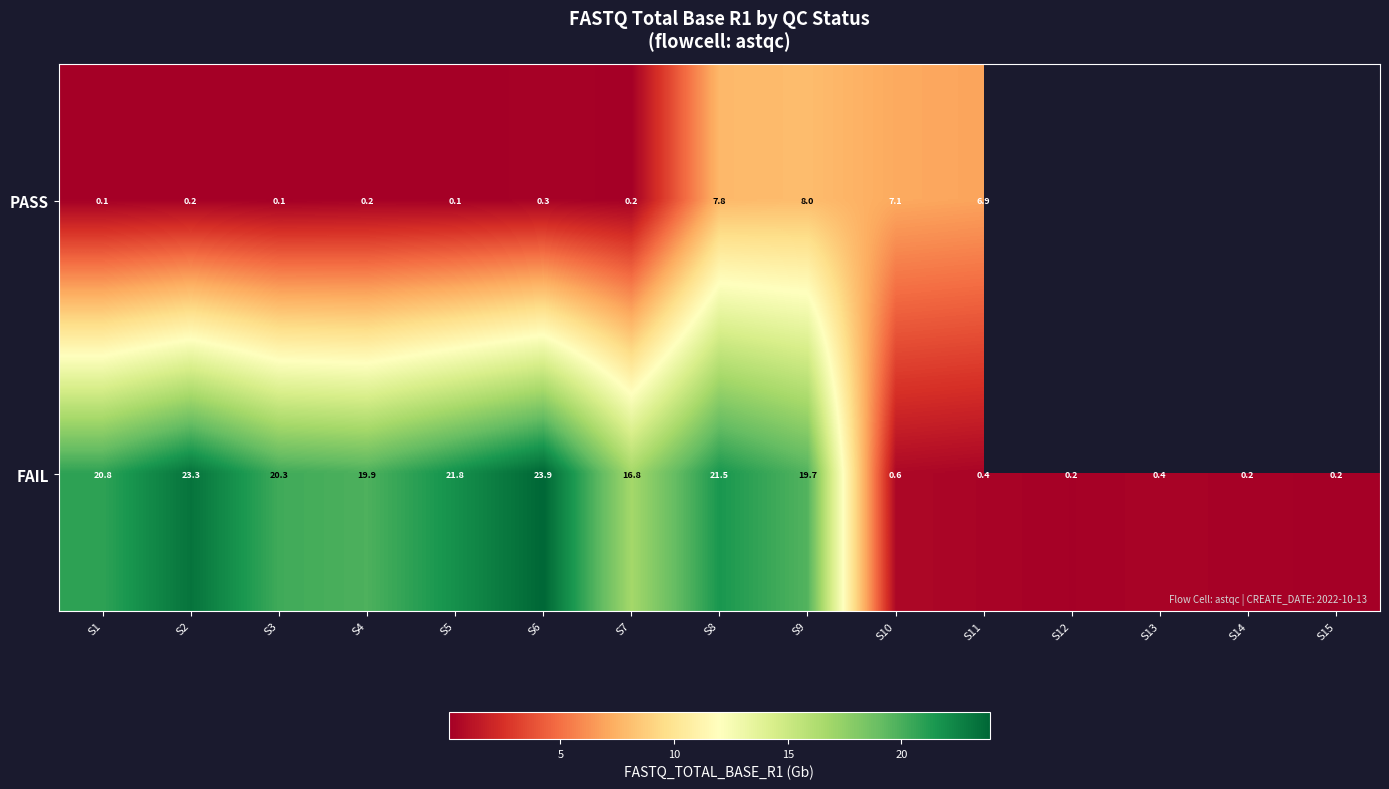

Count the number of data series in this chart.

2